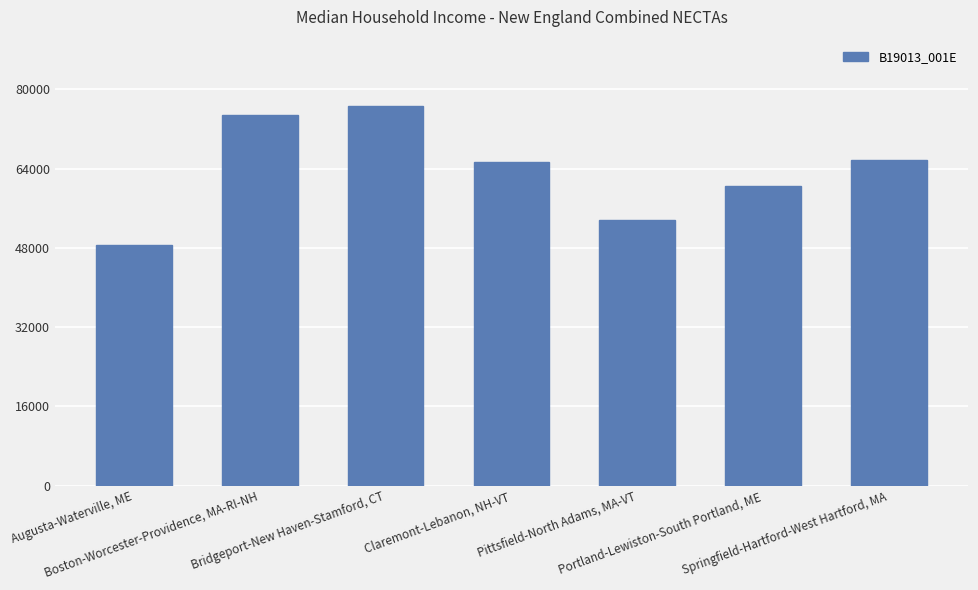

True or false: the data shows 48550 at Augusta-Waterville, ME.

True